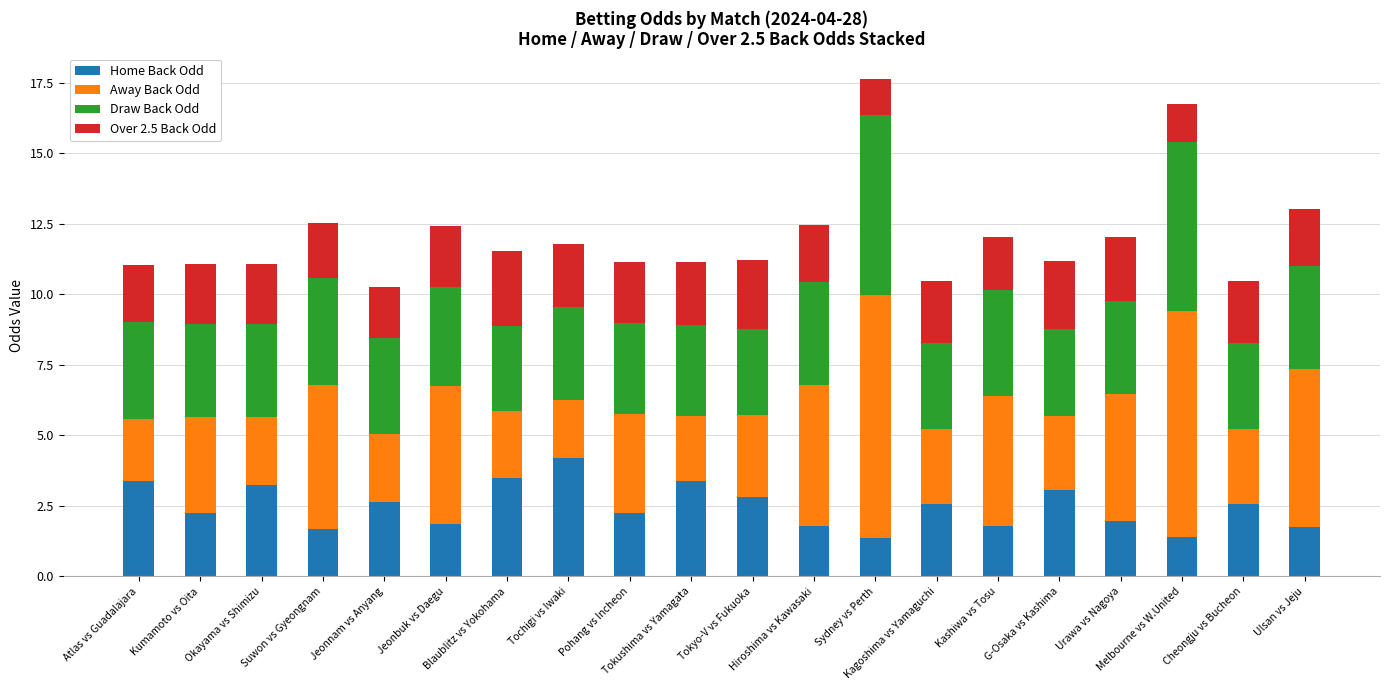

What is the average value of the Home Back Odd series?

2.5